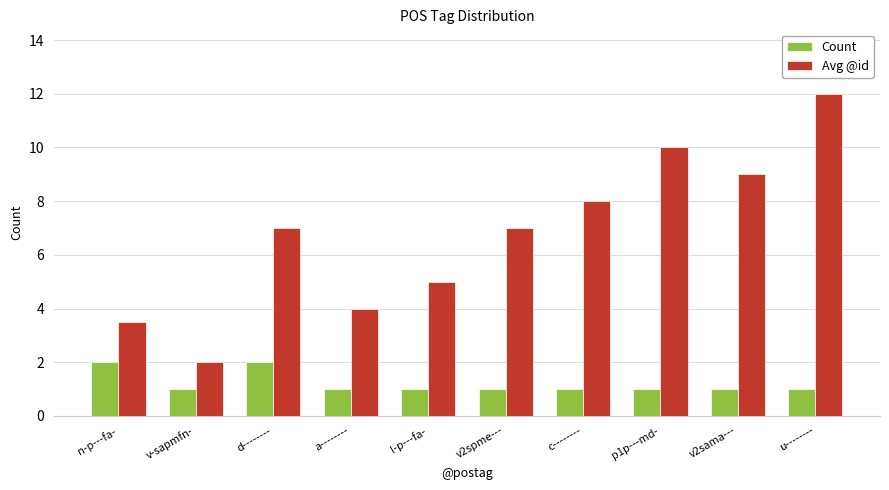

What is the label of the 4th bar from the right?

c--------